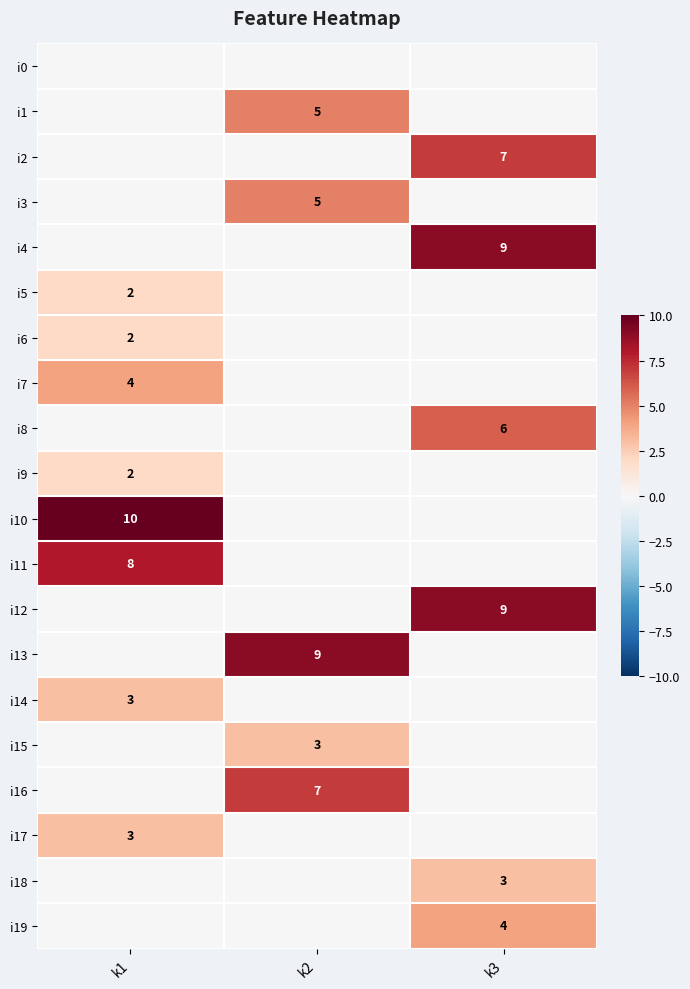

Where is i12 nearest to the value 4?

k1